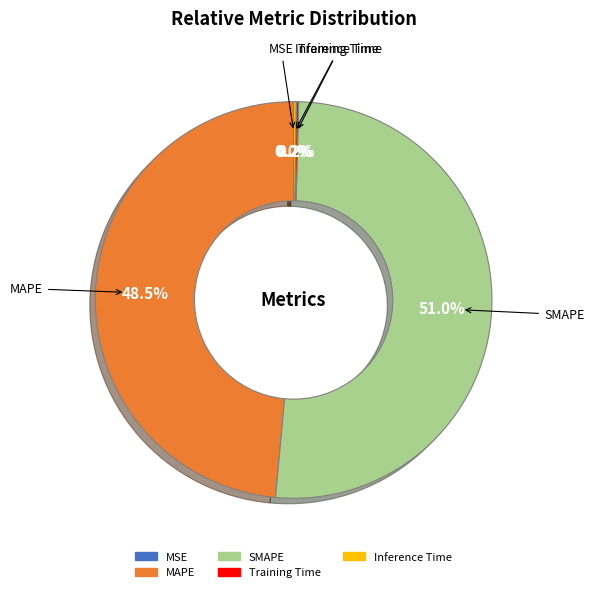

Which slice represents more than half of the pie?

SMAPE